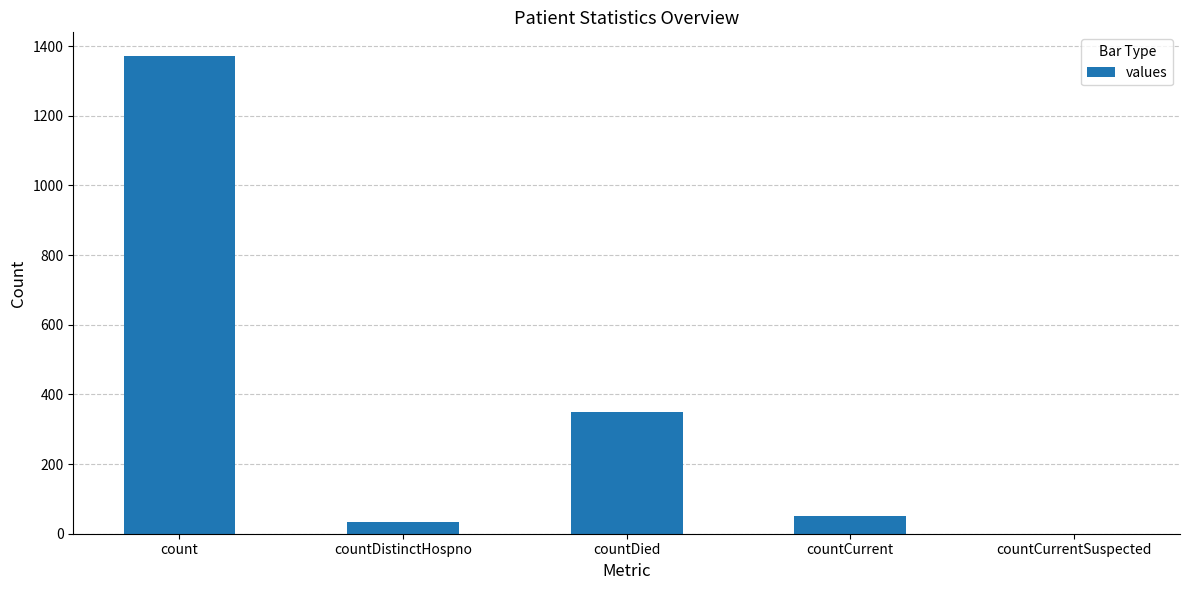

What is the change in value from count to countDistinctHospno?

-1338